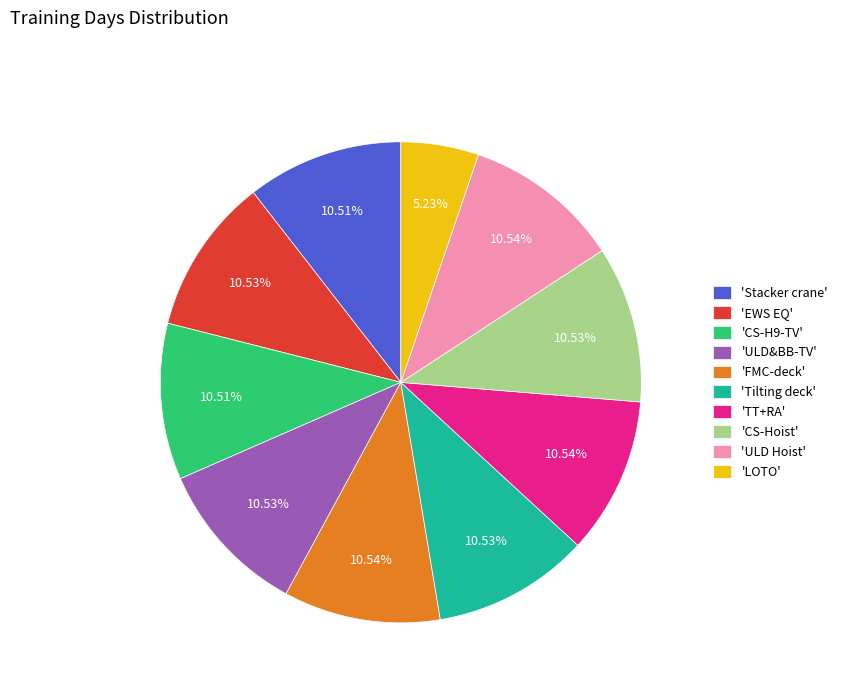

Is there any slice that represents more than half of the pie?

No